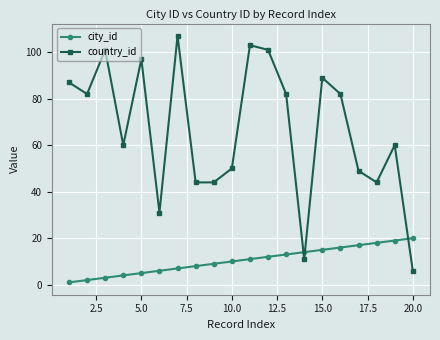

True or false: country_id and city_id cross at least once.

True